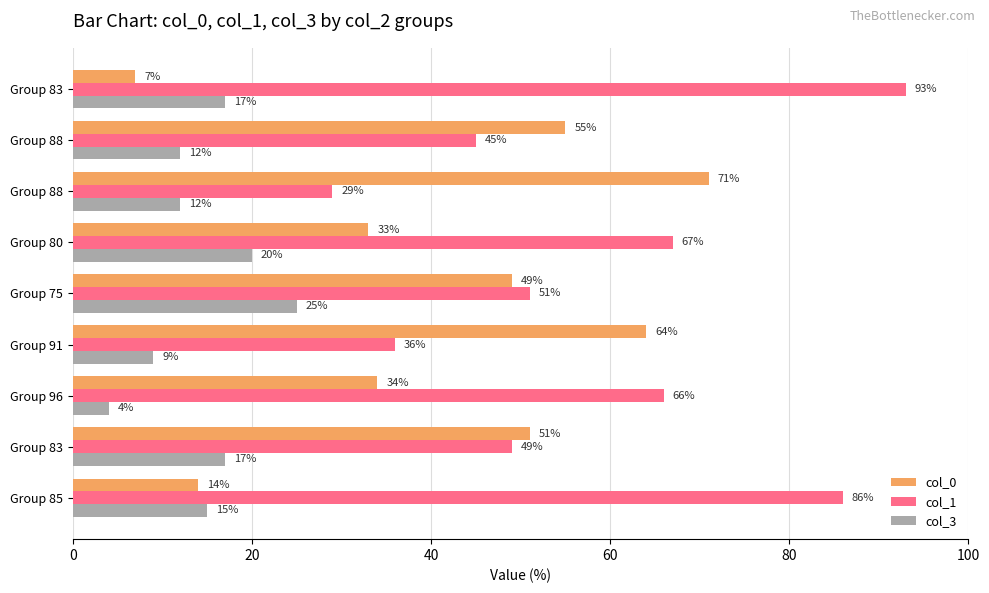

List the series in order of their peak value, lowest first.

col_3, col_0, col_1